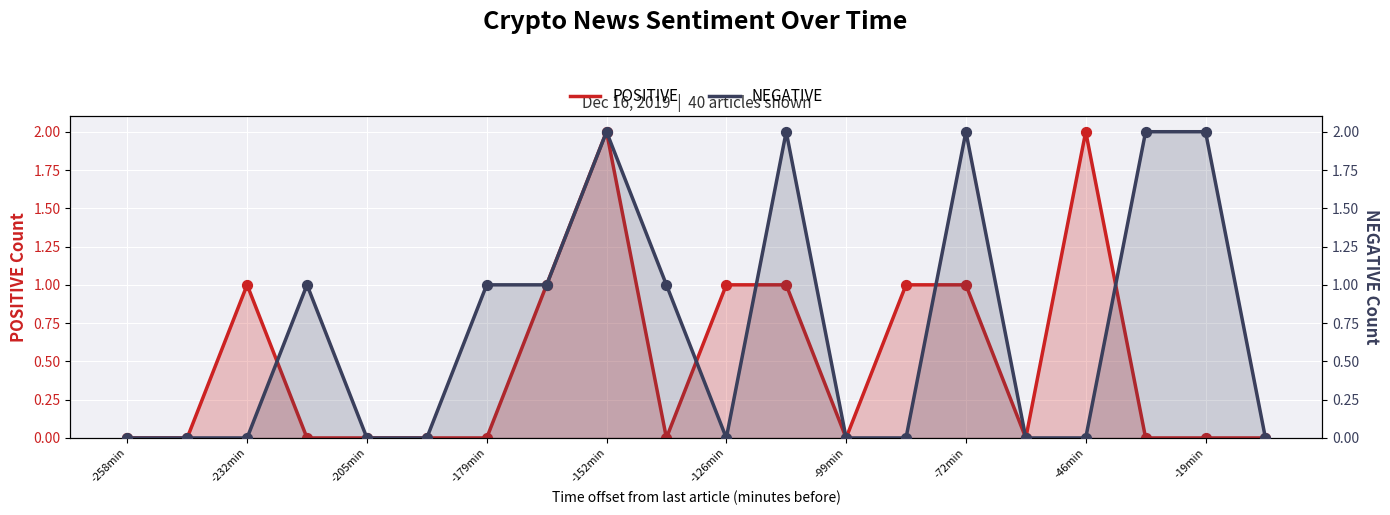

Which series reaches the maximum Y coordinate?

POSITIVE